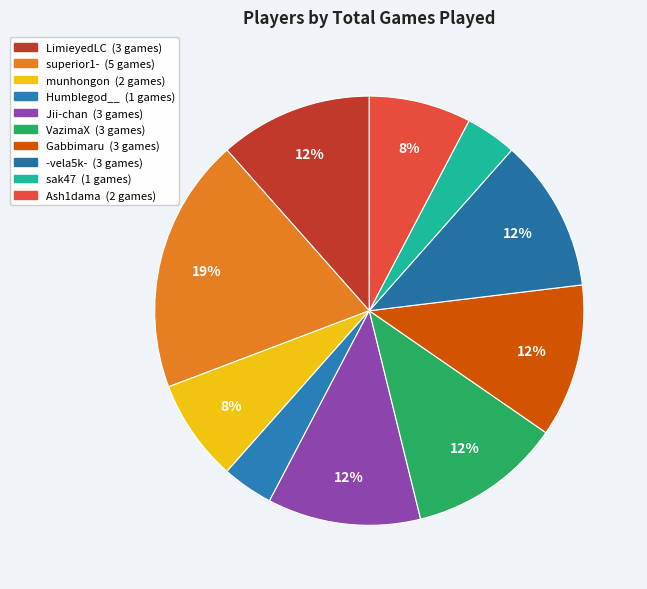

Rank the categories by value from lowest to highest.

Humblegod__, sak47, munhongon, Ash1dama, LimieyedLC, Jii-chan, VazimaX, Gabbimaru, -vela5k-, superior1-